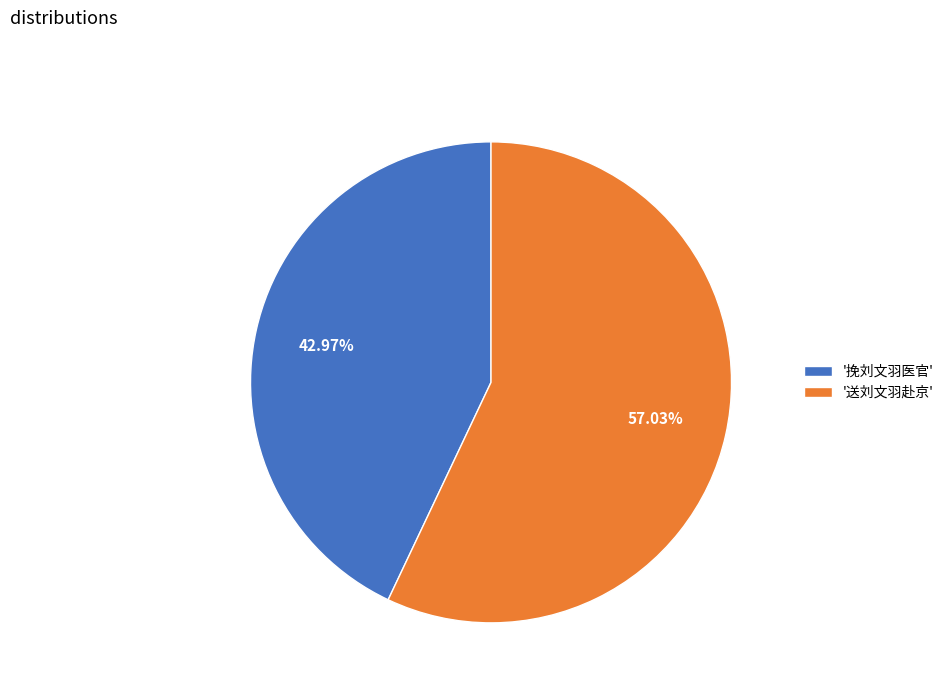

Rank the categories by value from highest to lowest.

'送刘文羽赴京', '挽刘文羽医官'